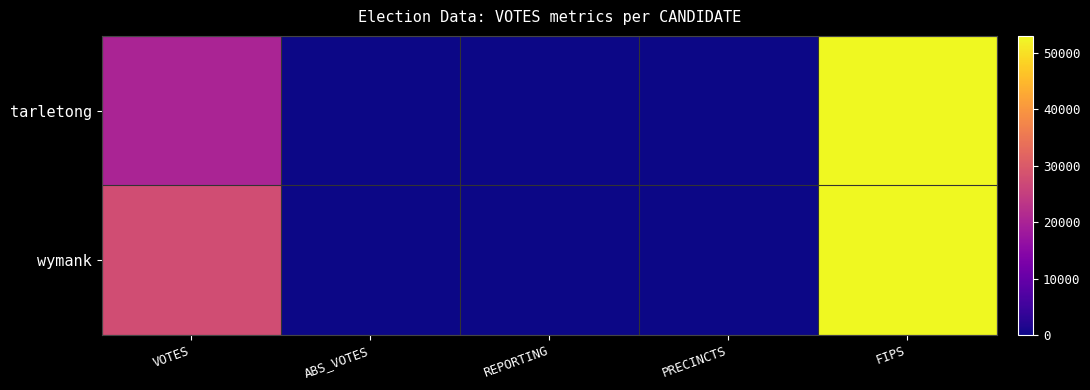

Which series has the largest total across all categories?

wymank